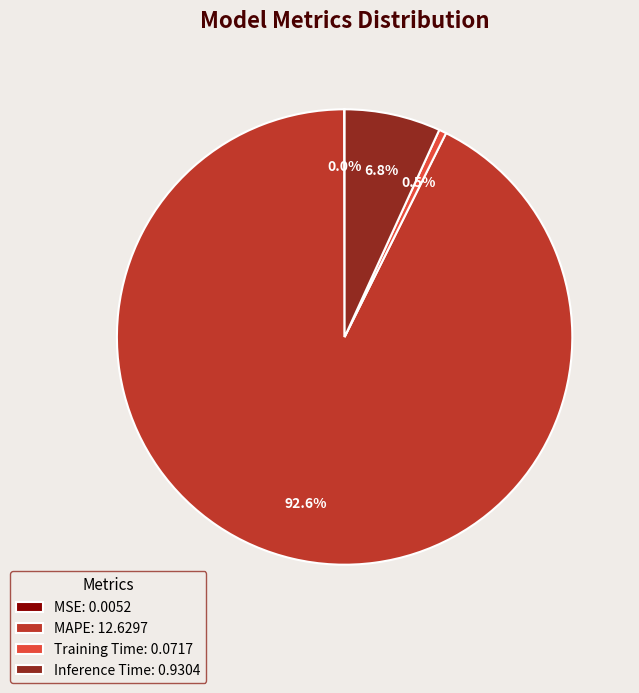

Which has a higher value, MAPE: 12.6297 or Inference Time: 0.9304?

MAPE: 12.6297